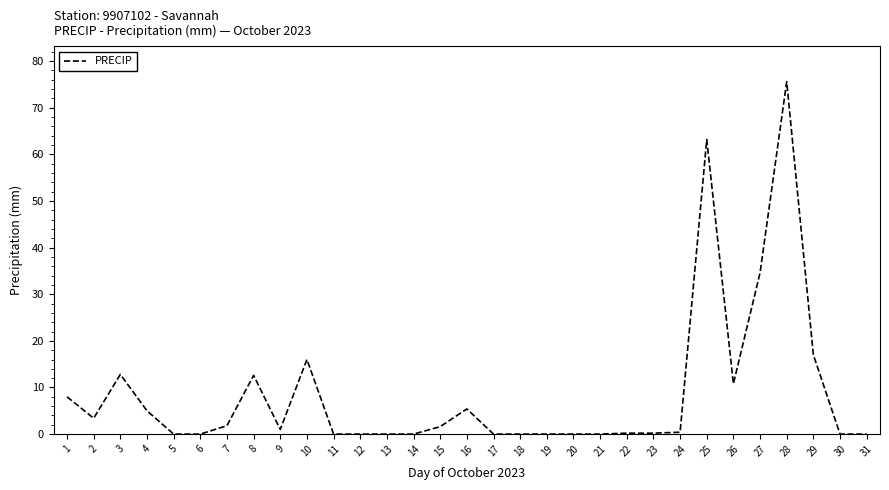

How many lines are shown in the chart?

1